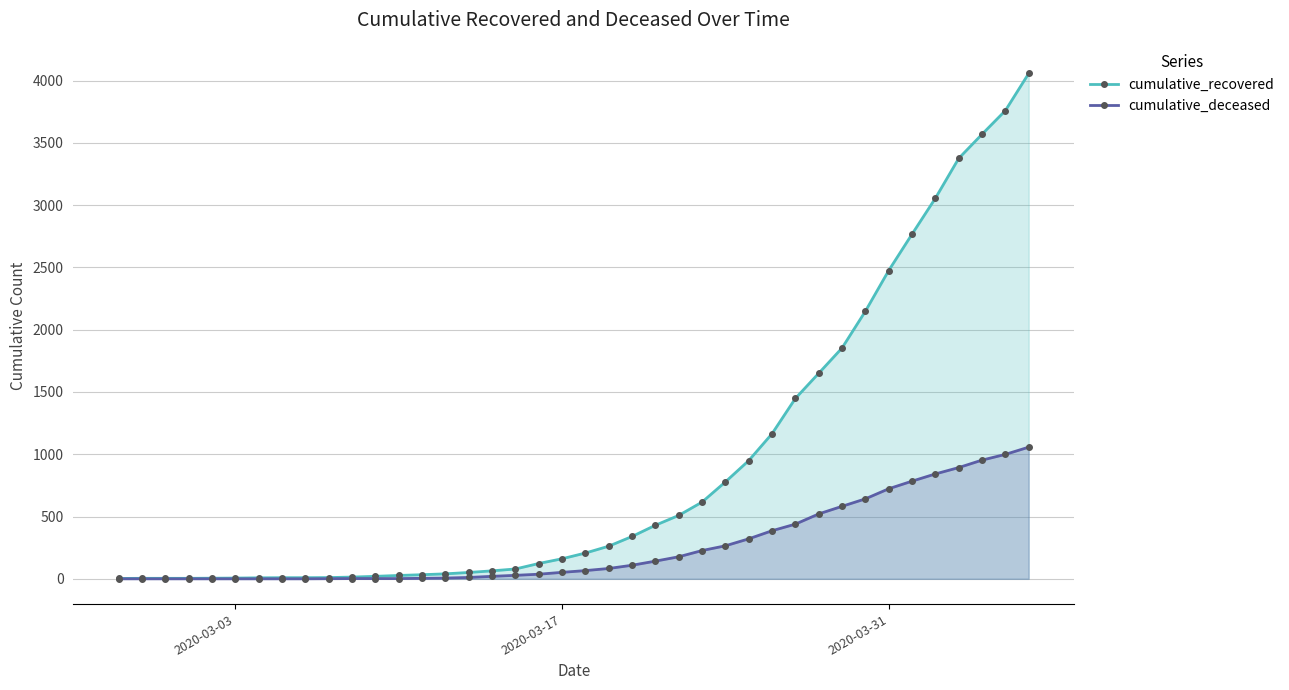

What is the total value across all series at 2020-03-31?

3198